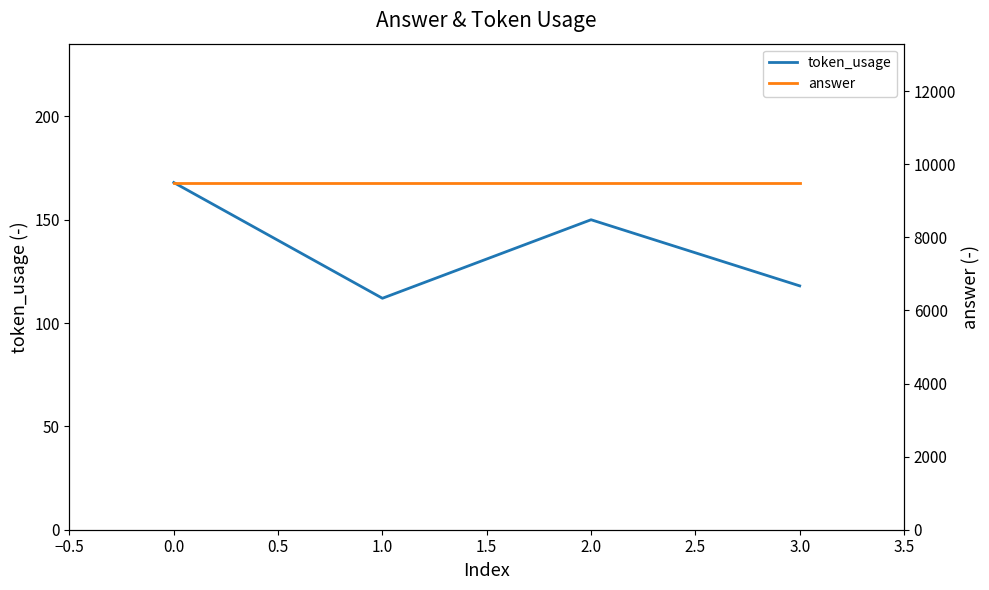

How many distinct data groups are displayed?

2